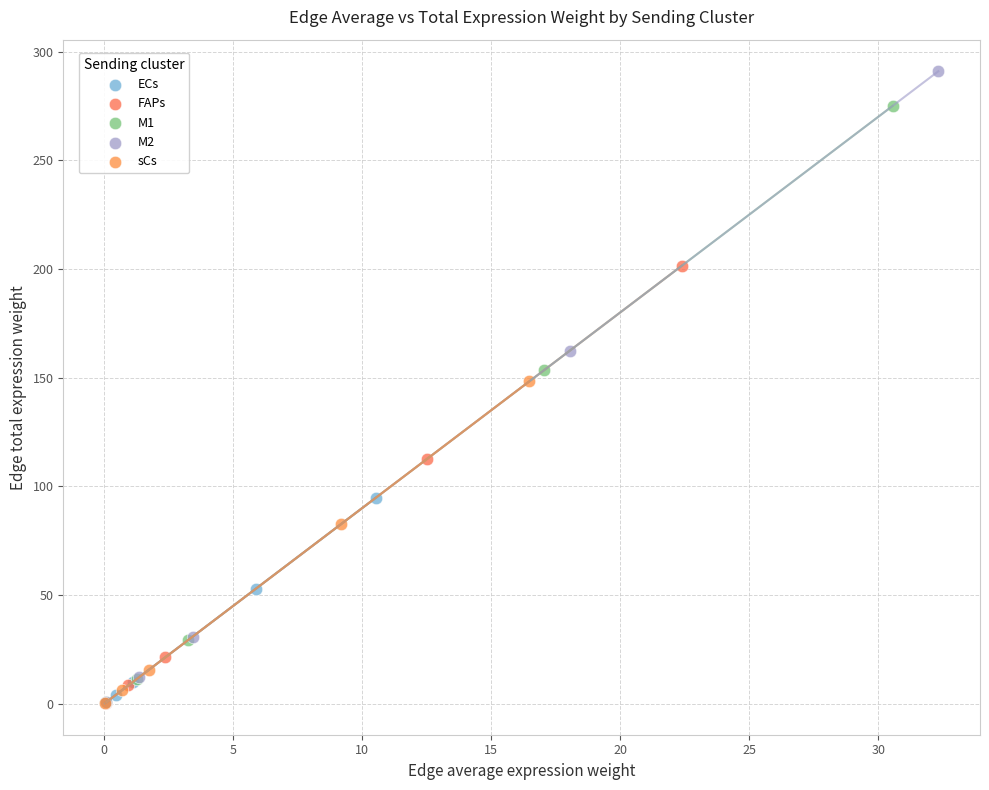

What are all the series names shown in the legend?

ECs, FAPs, M1, M2, sCs